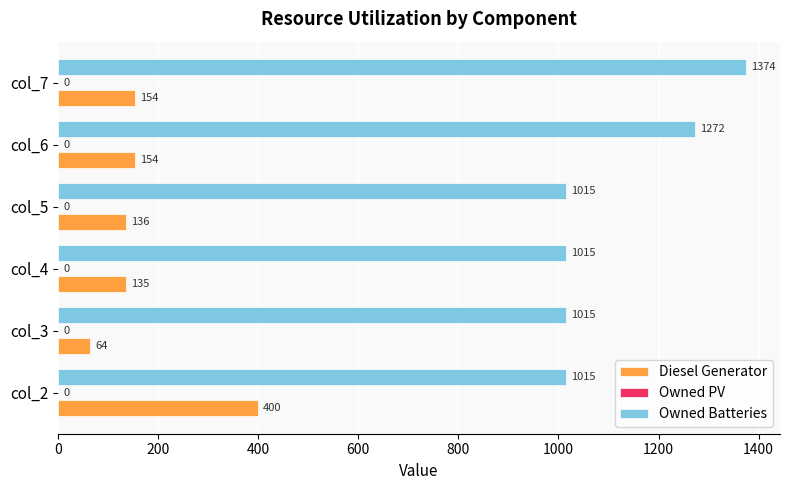

What is the approximate value of Owned Batteries at col_4?

1015